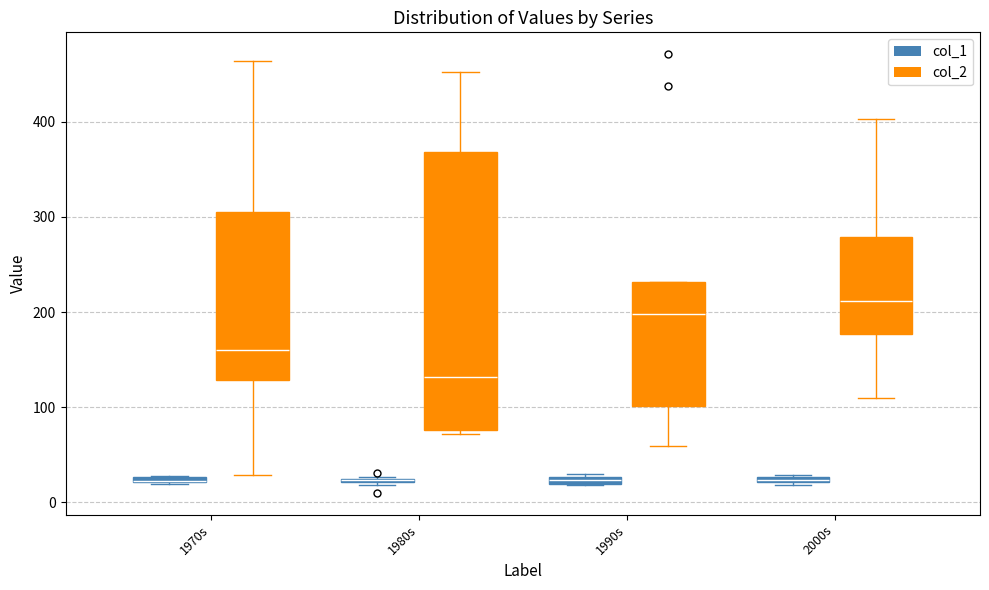

Which box is the tallest, from its lower edge to its upper edge?

1980s (col_2)